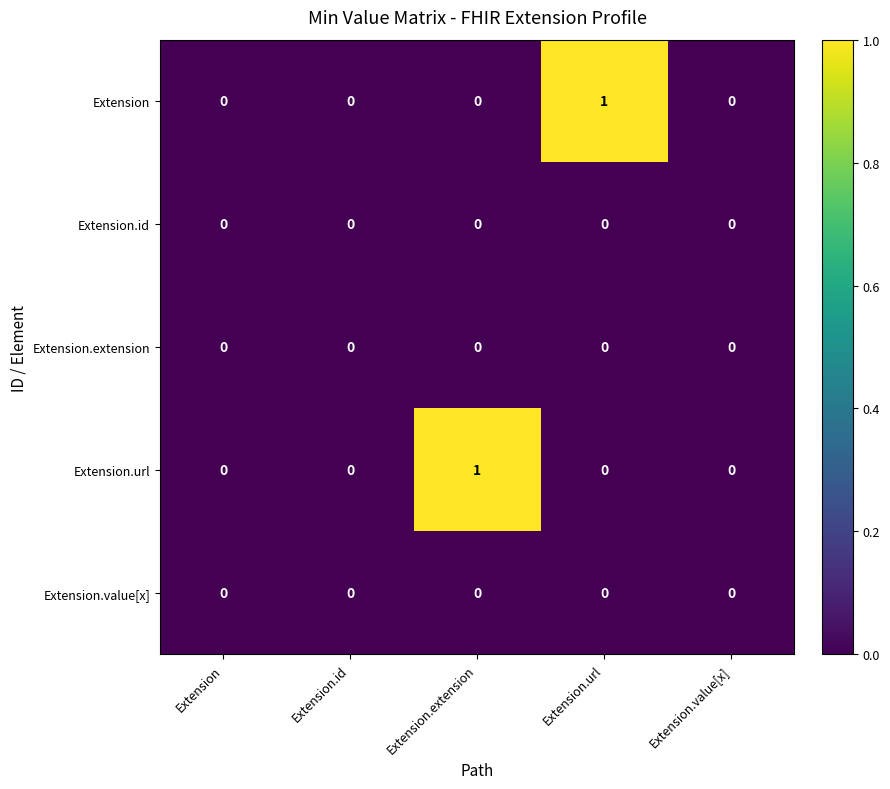

What is the total value across all series at Extension.url?

1